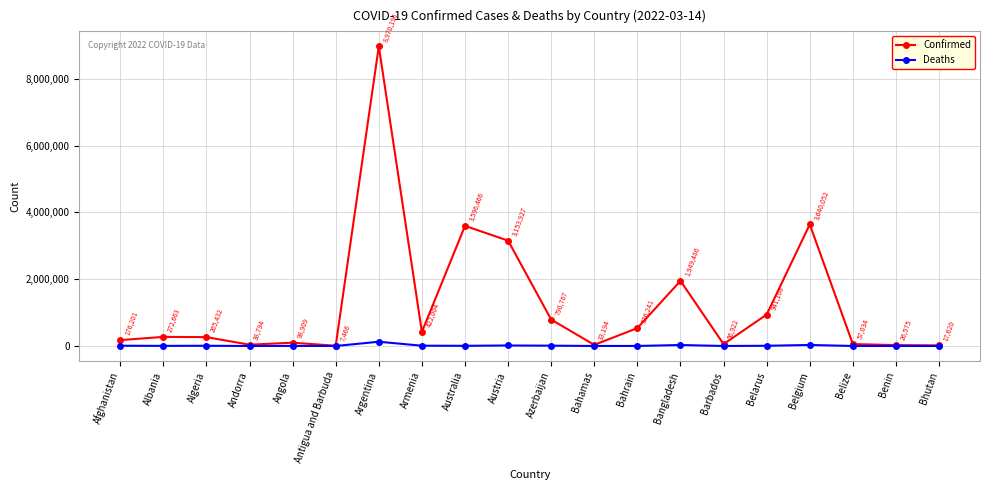

Where is the first local maximum for Confirmed?

Albania